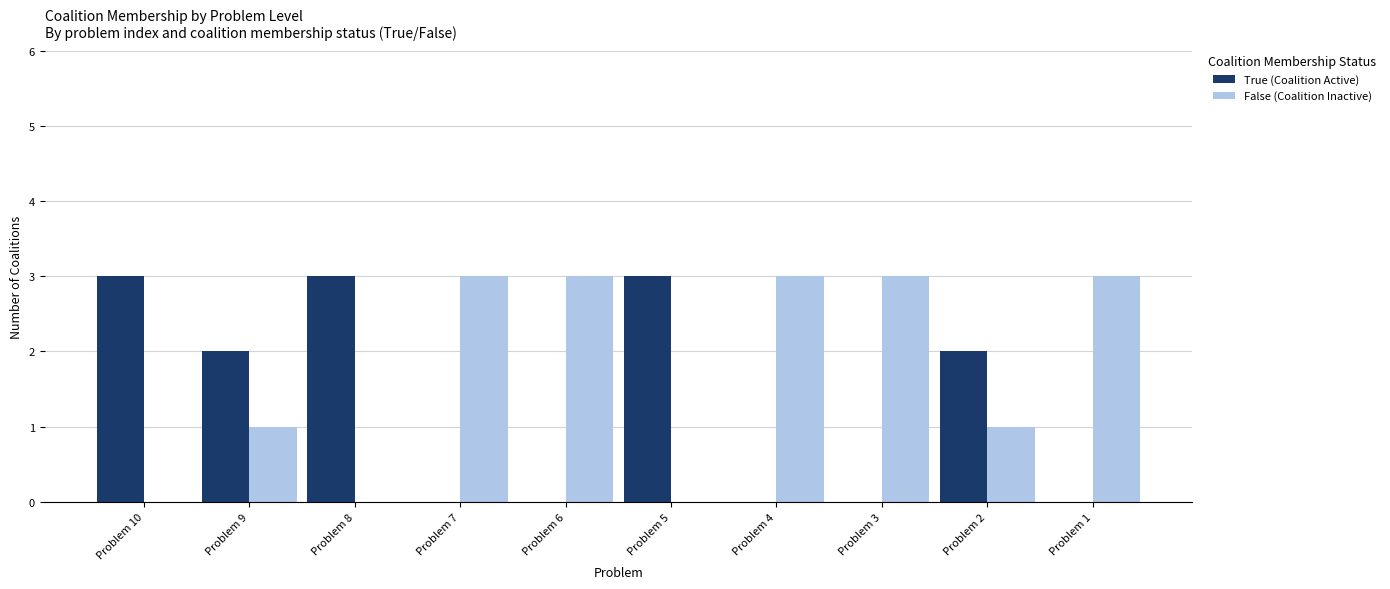

True or false: True (Coalition Active) has a value of 1 at Problem 8.

False